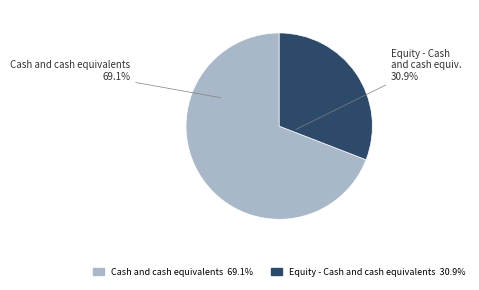

Is there any slice that represents more than half of the pie?

Yes